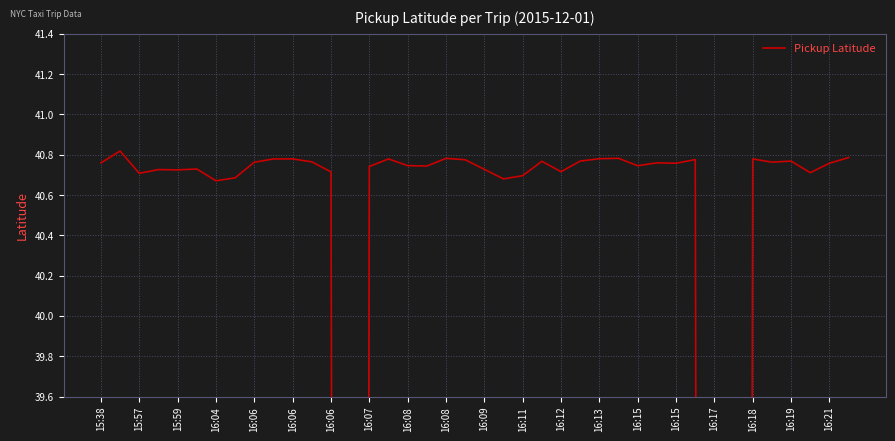

At which label does the data first exceed 40?

15:38